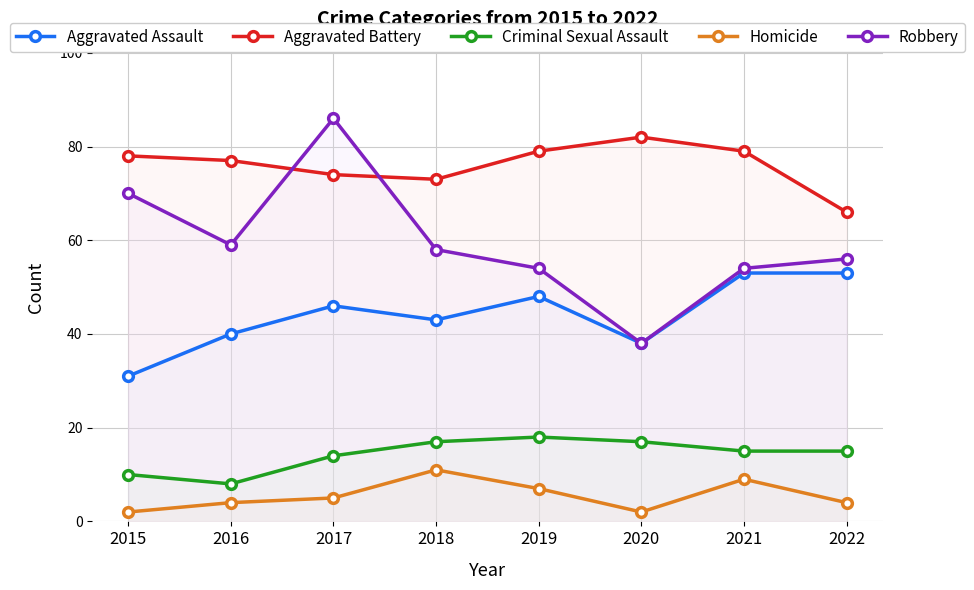

Between 2017 and 2022, which series saw the biggest shift?

Robbery